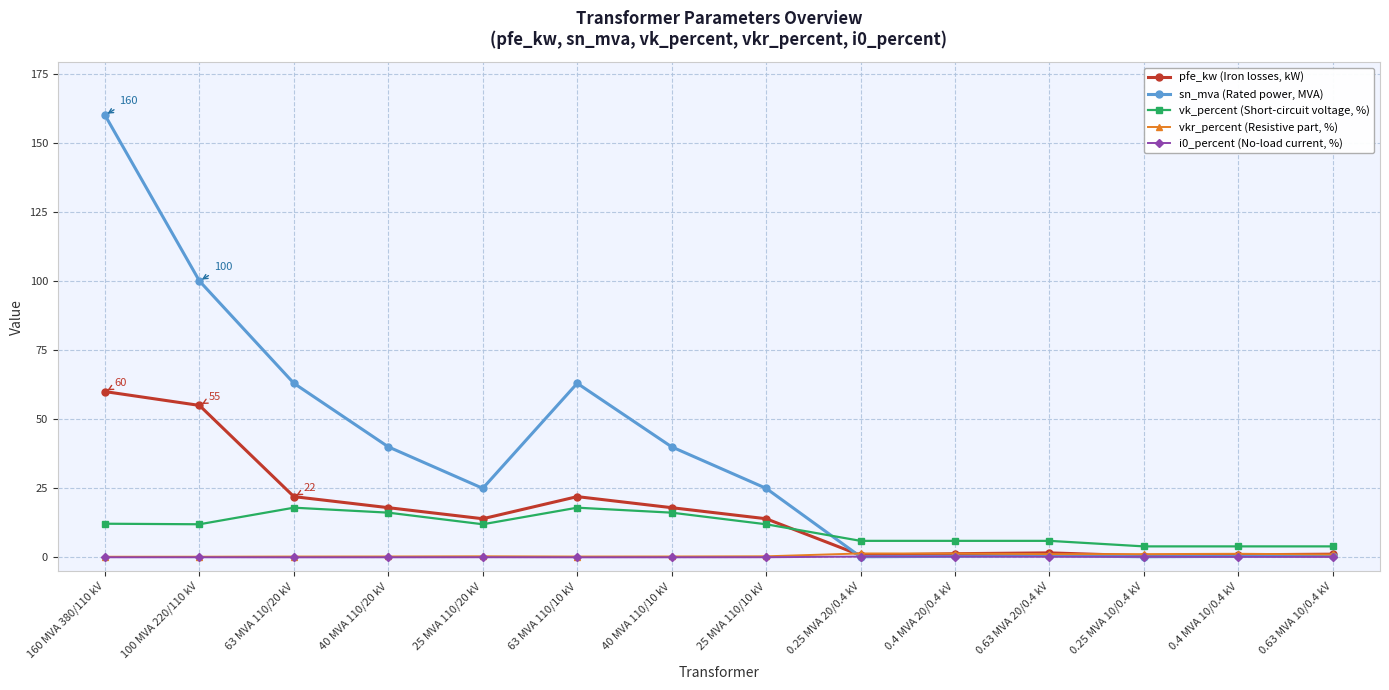

Which series has the largest range (max minus min)?

sn_mva (Rated power, MVA)